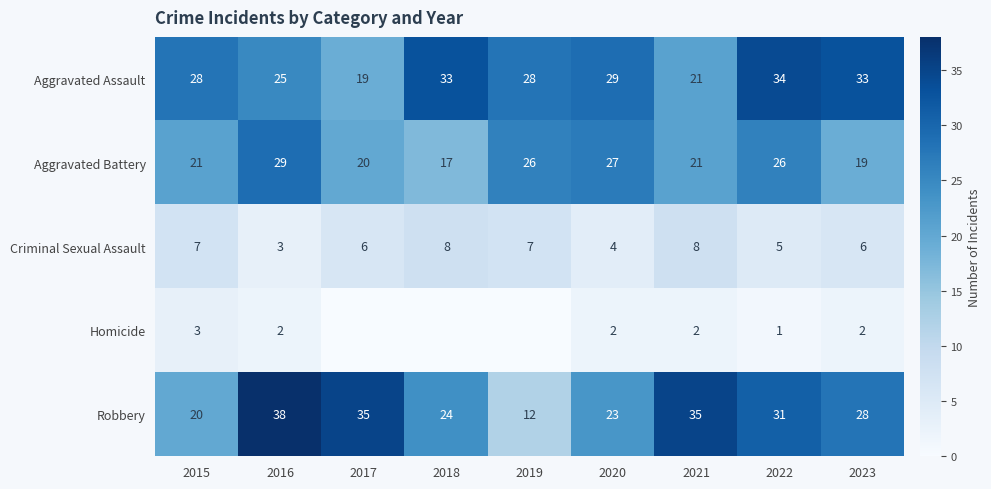

Is the value of Aggravated Assault at 2017 greater than the value of Criminal Sexual Assault at 2018?

Yes